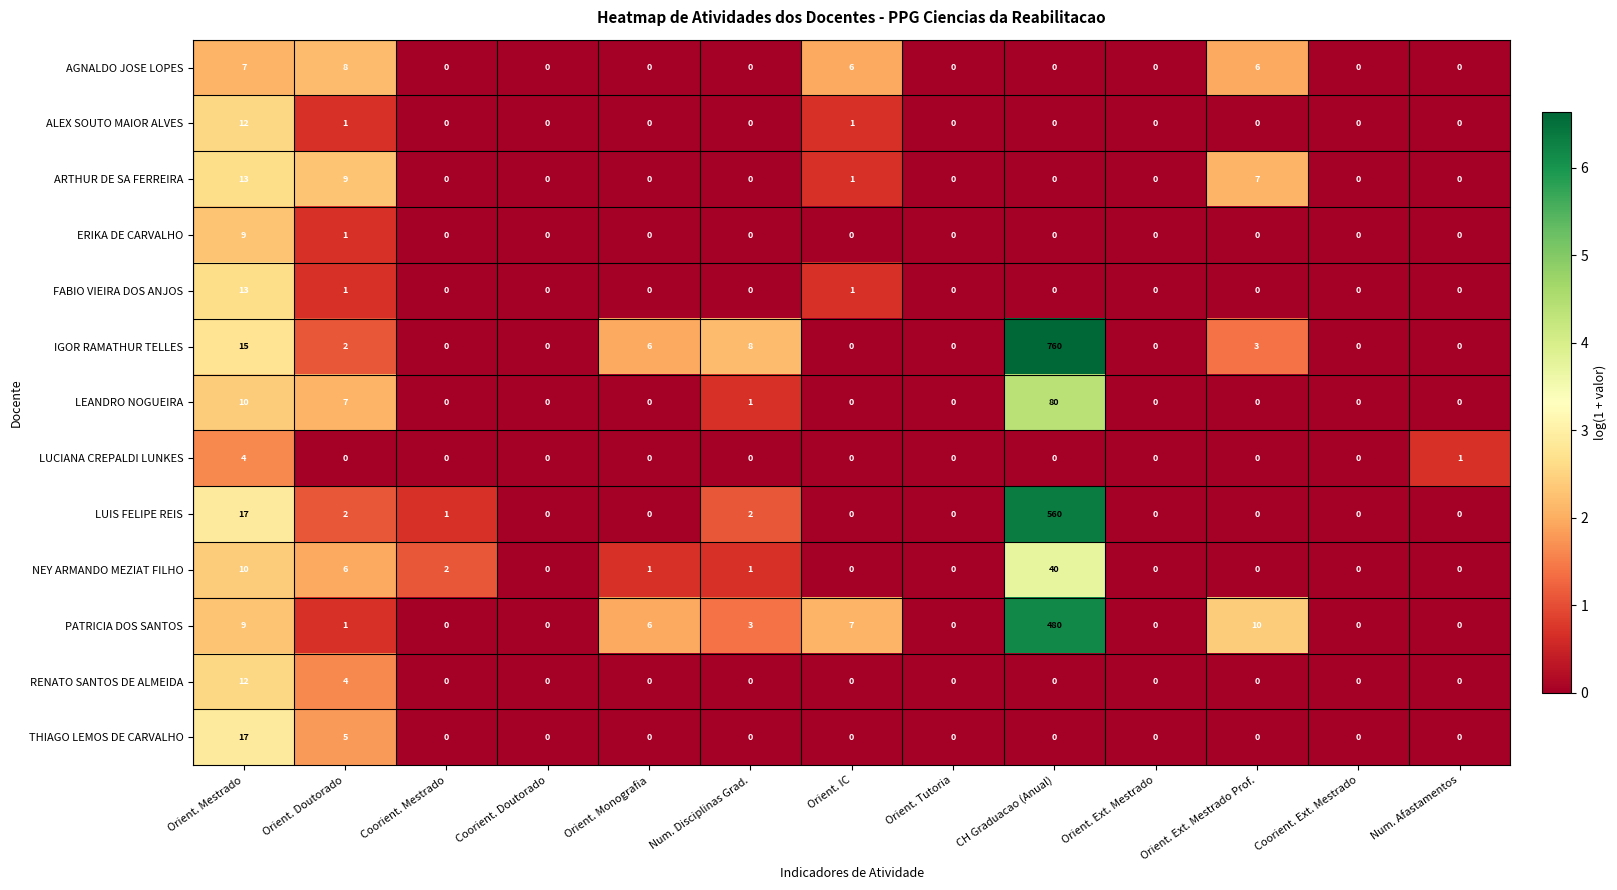

Is it true that LUIS FELIPE REIS equals -195 at Coorient. Ext. Mestrado?

False